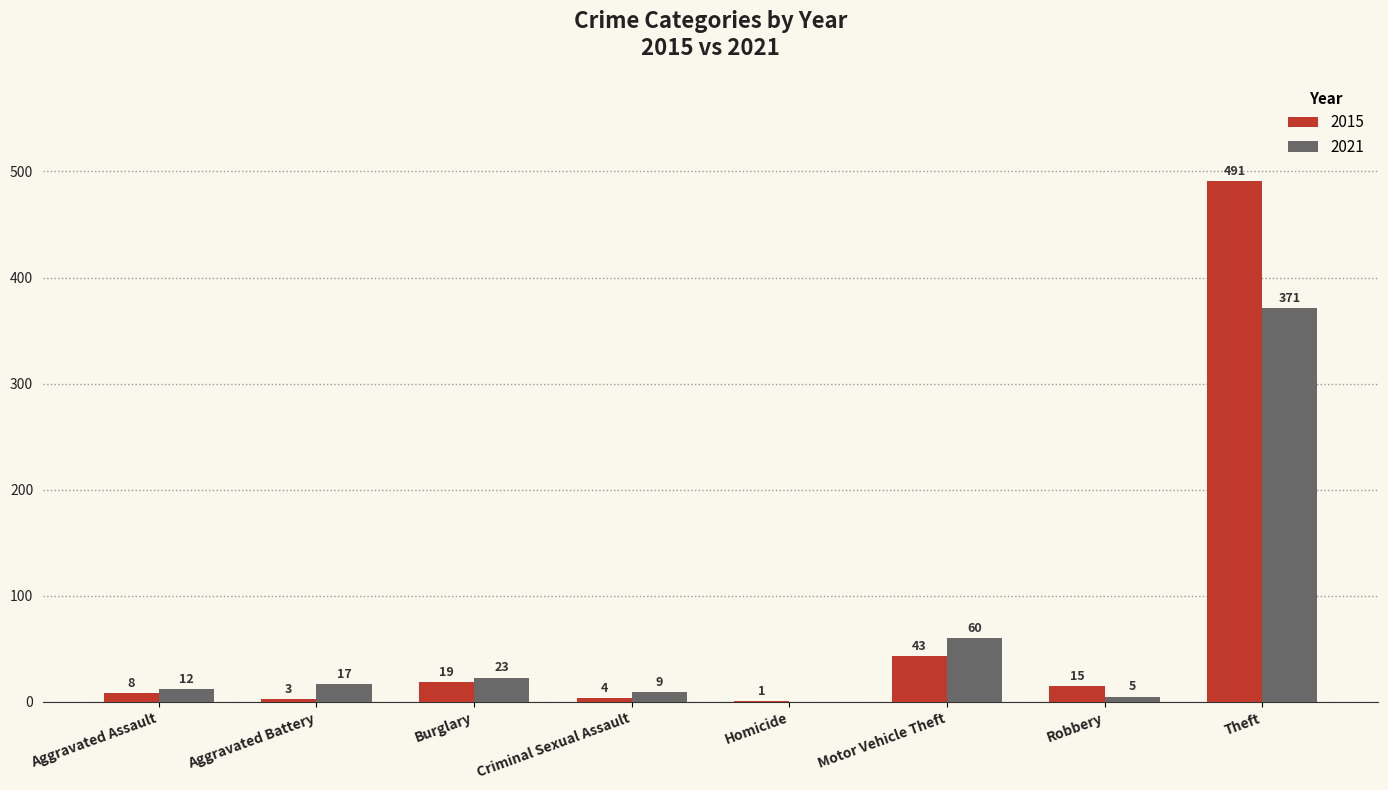

What is the total value across all series at Burglary?

42